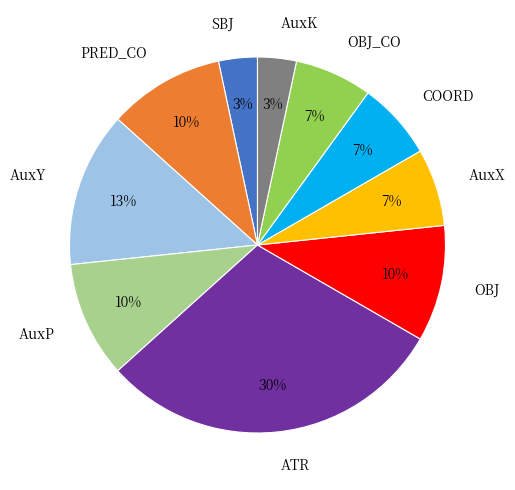

Which has a higher value, AuxY or PRED_CO?

AuxY